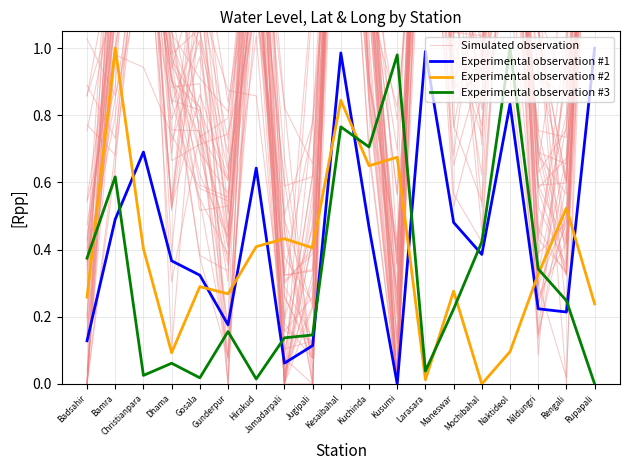

Is it true that Experimental observation #3 equals 0.4 at Mochibahal?

True